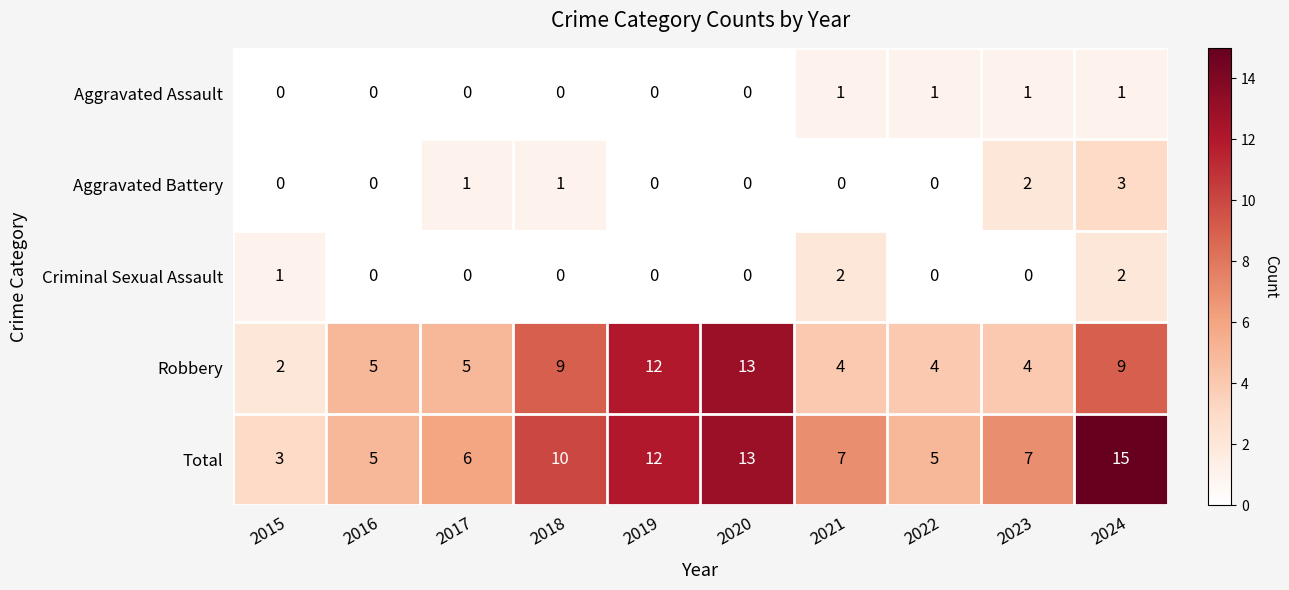

At which category is the sum across all series the highest?

2024